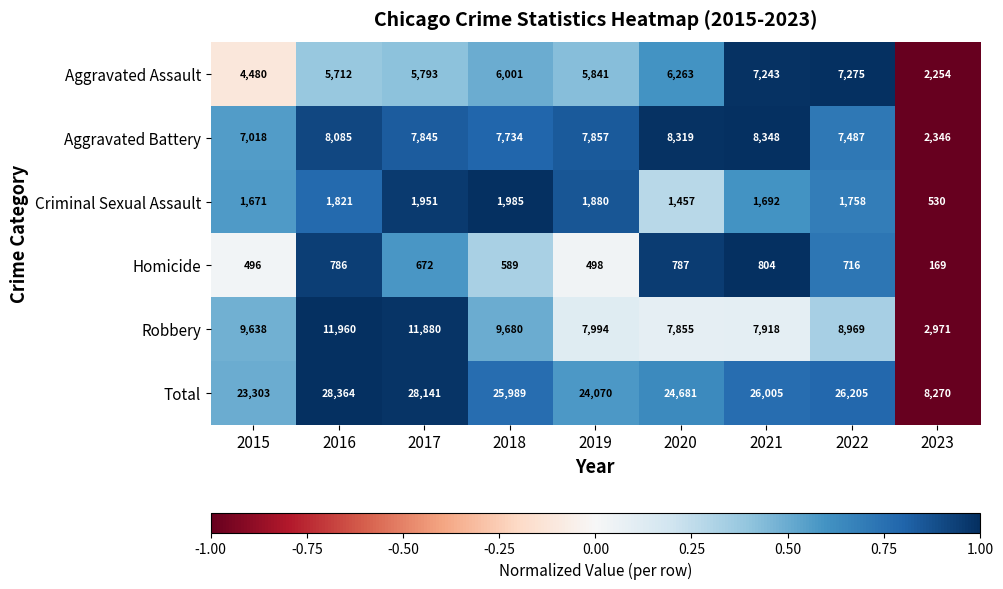

True or false: Total has a value of 5313 at 2023.

False